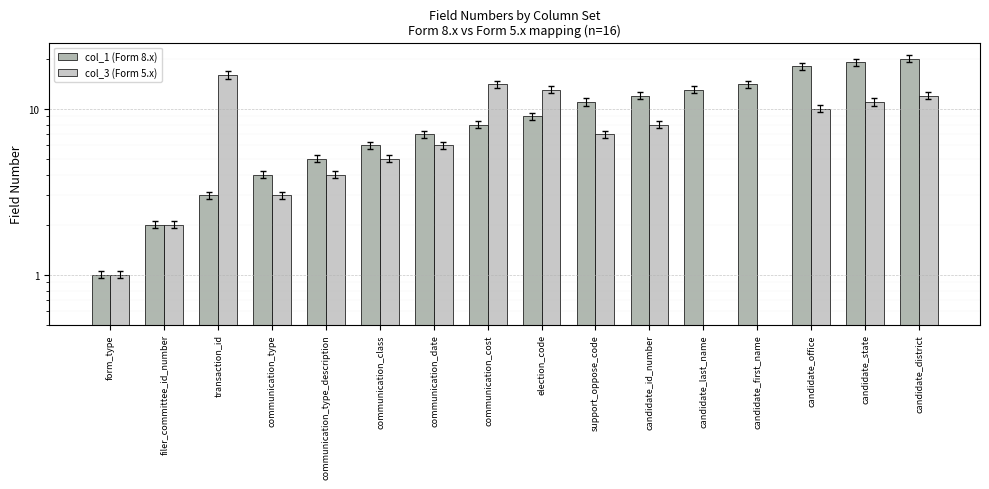

What are all the series names shown in the legend?

col_1 (Form 8.x), col_3 (Form 5.x)